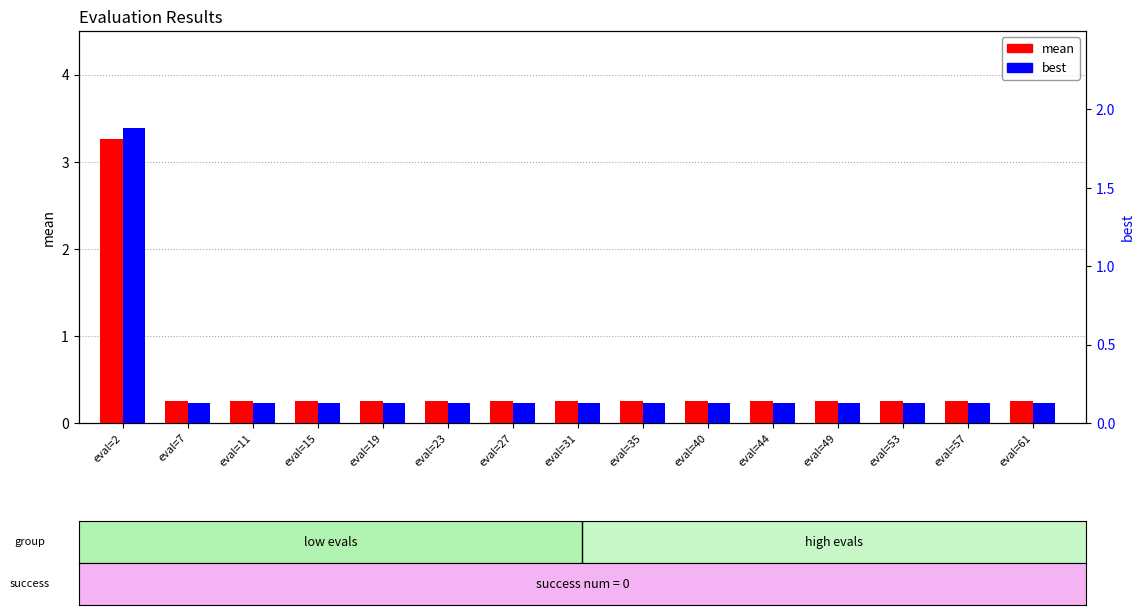

List the series in order of their overall mean, lowest first.

best, mean